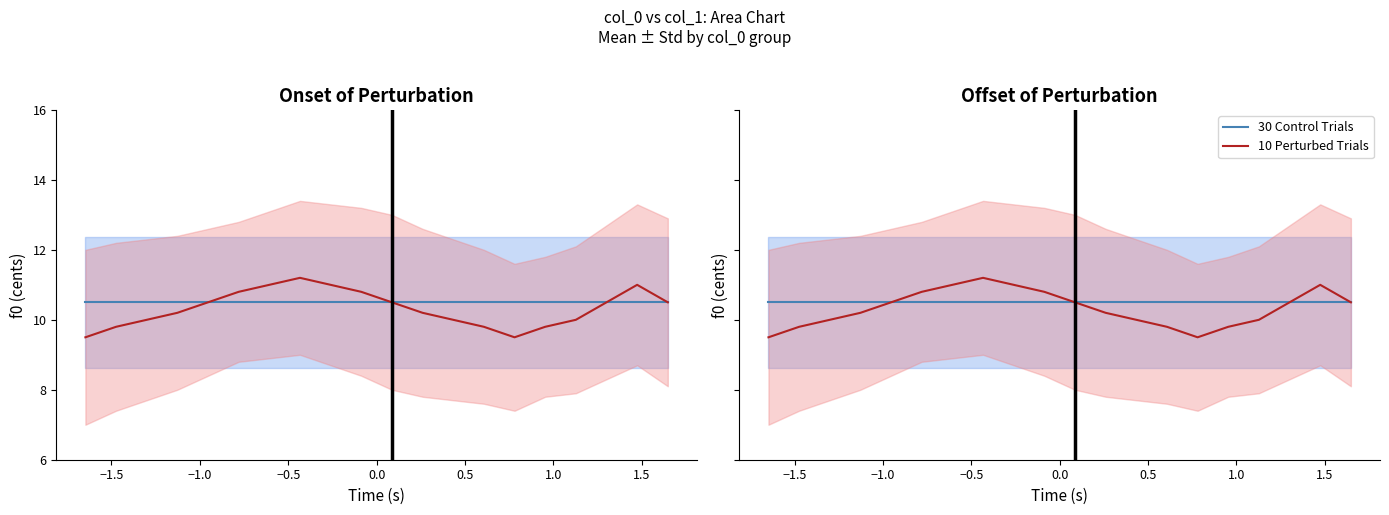

What is the sum of all 10 Perturbed Trials values?

206.6